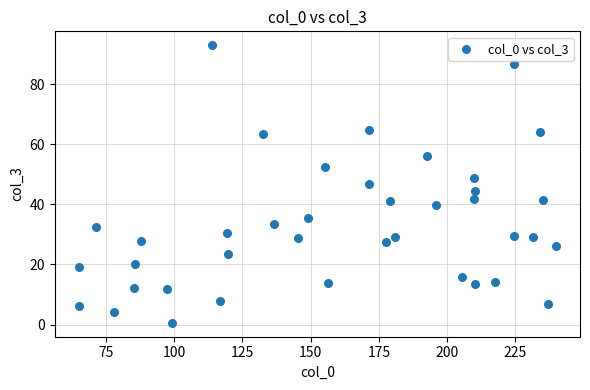

What is the range of X values (max minus min)?

175.0